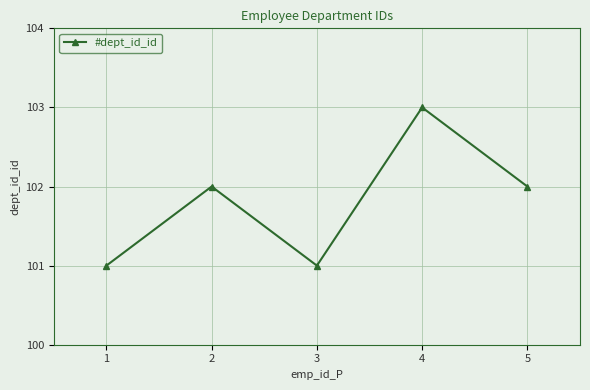

Approximately how many times larger is the value at 3 compared to 2?

1.0